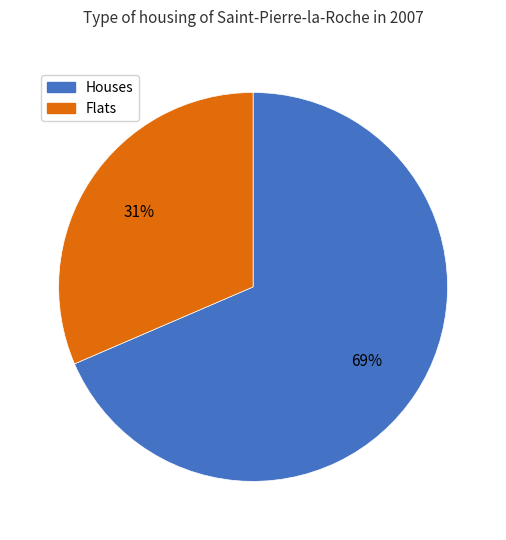

To the nearest percent, what is the average slice percentage?

50%